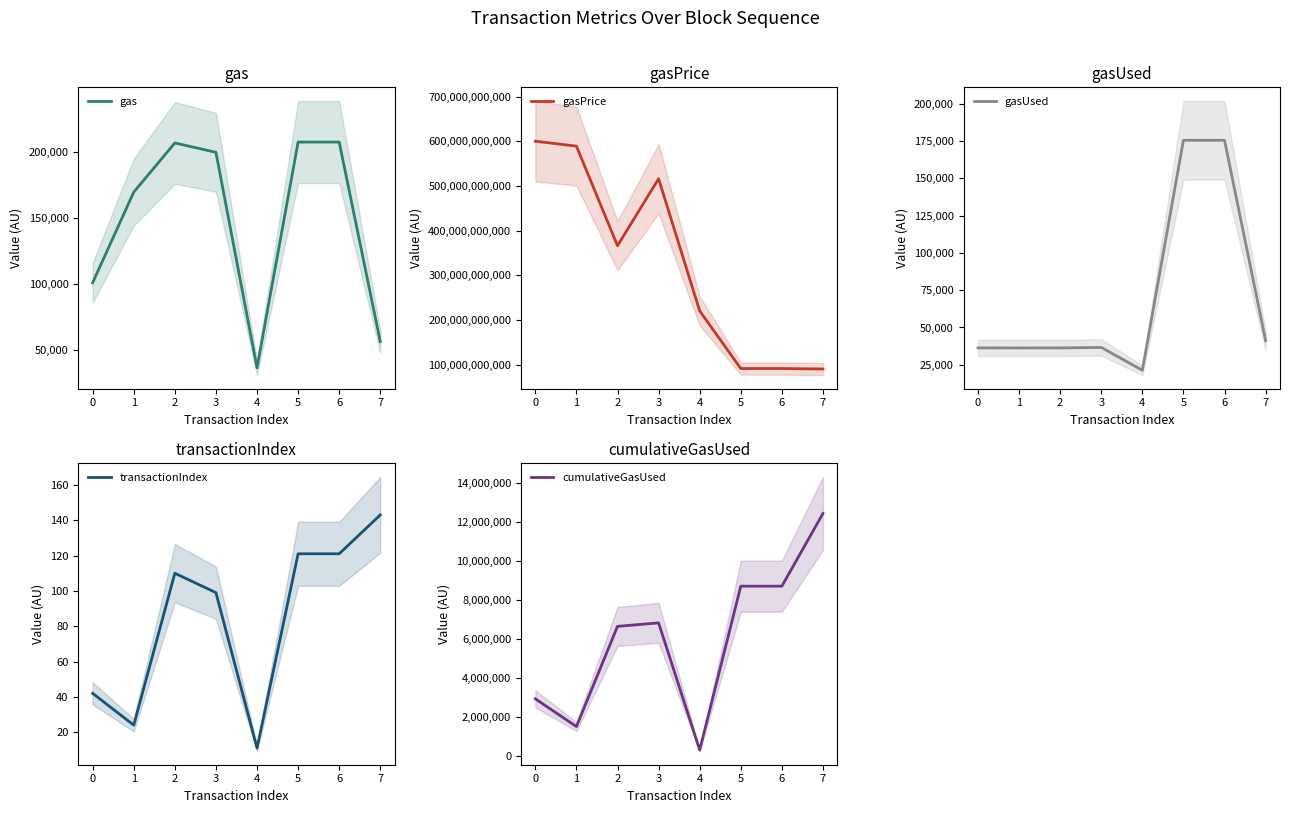

Reading right to left, what are all the values shown in this chart?

gas: 56209	207794	207794	36308	200000	207128	169780	100962
gasPrice: 90000000000	91000000000	91000000000	220000000000	516000000000	366000000000	589000000000	600000000000
gasUsed: 41209	175514	175514	21308	36601	36296	36284	36308
transactionIndex: 143	121	121	11	99	110	24	42
cumulativeGasUsed: 12420319	8705524	8705524	328106	6828767	6650252	1529315	2946328